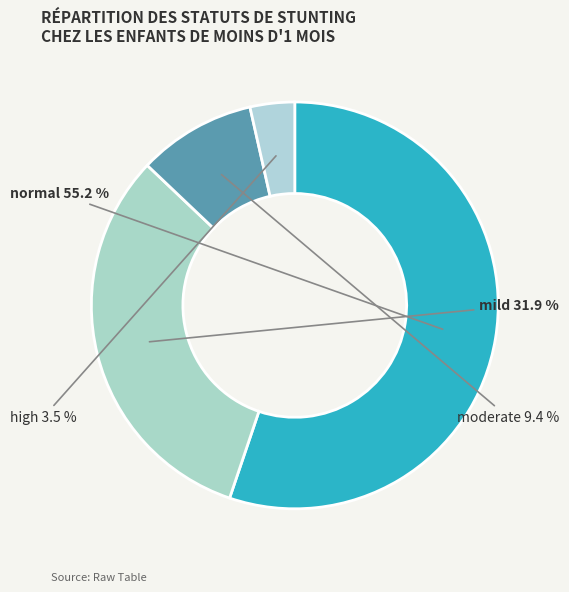

Rank the categories by value from lowest to highest.

high, moderate, mild, normal